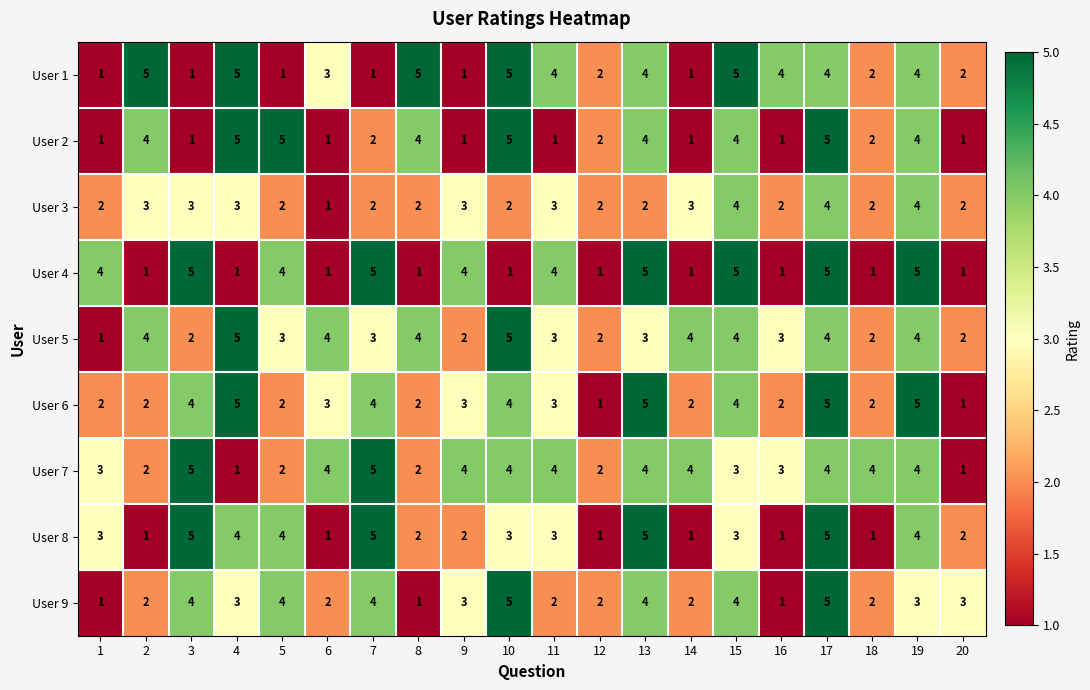

What is the difference between the maximum and minimum values in the User 9 series?

4